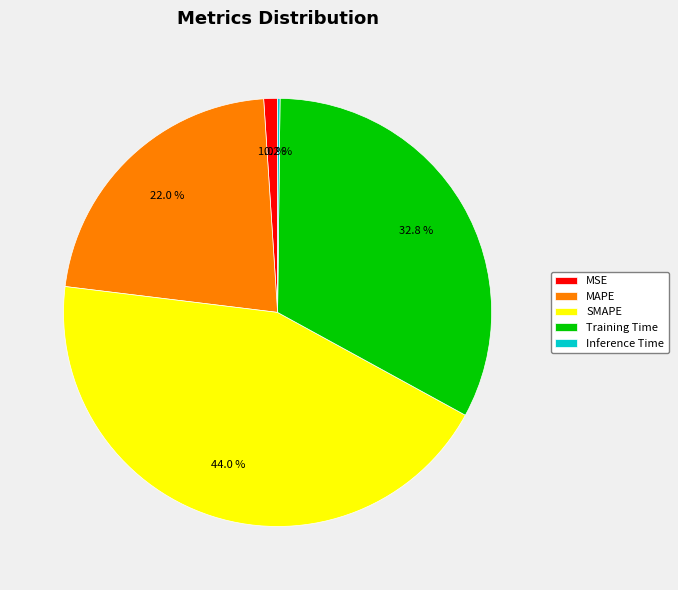

True or false: SMAPE accounts for 44% of the total.

True